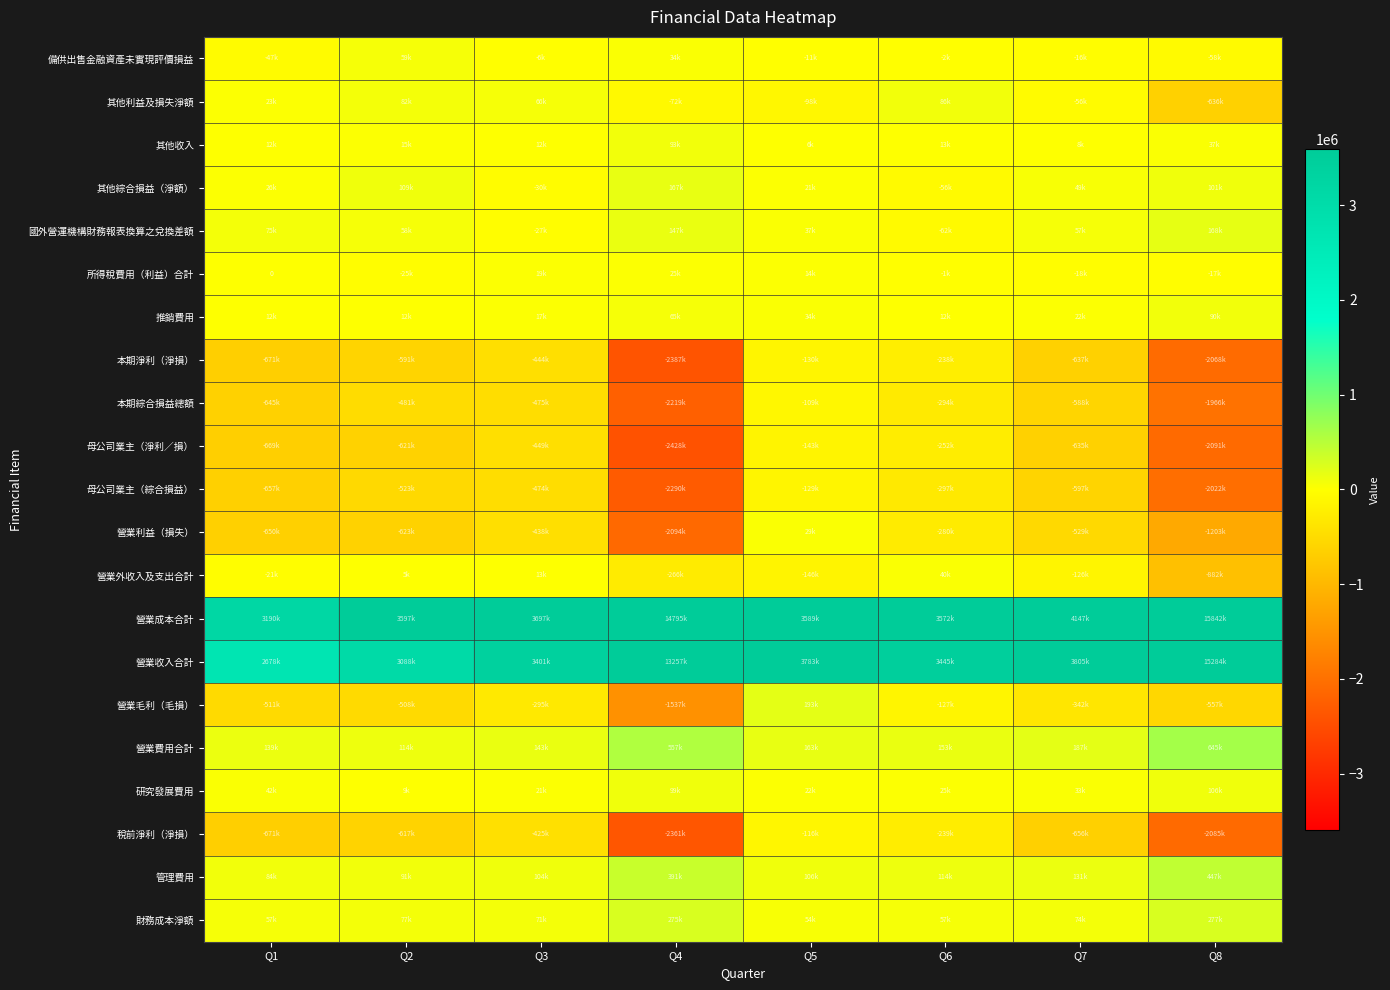

What is the highest value of the 營業毛利（毛損） series?

193430